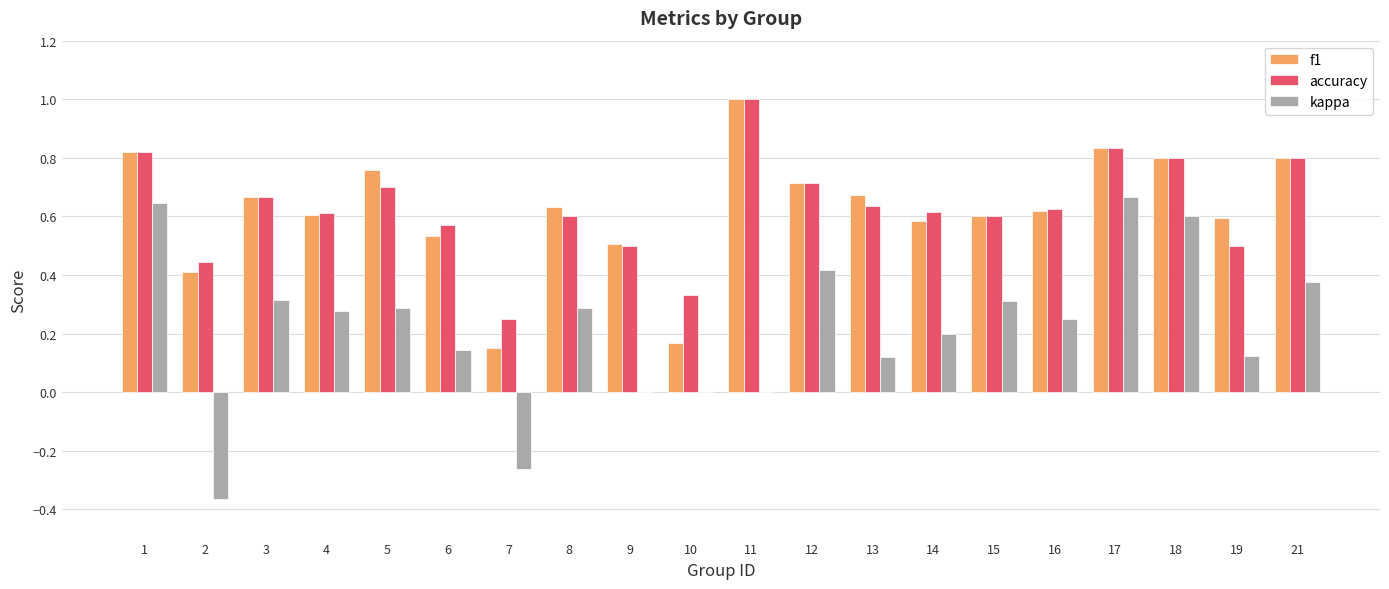

Which label corresponds to the largest value in the chart?

11